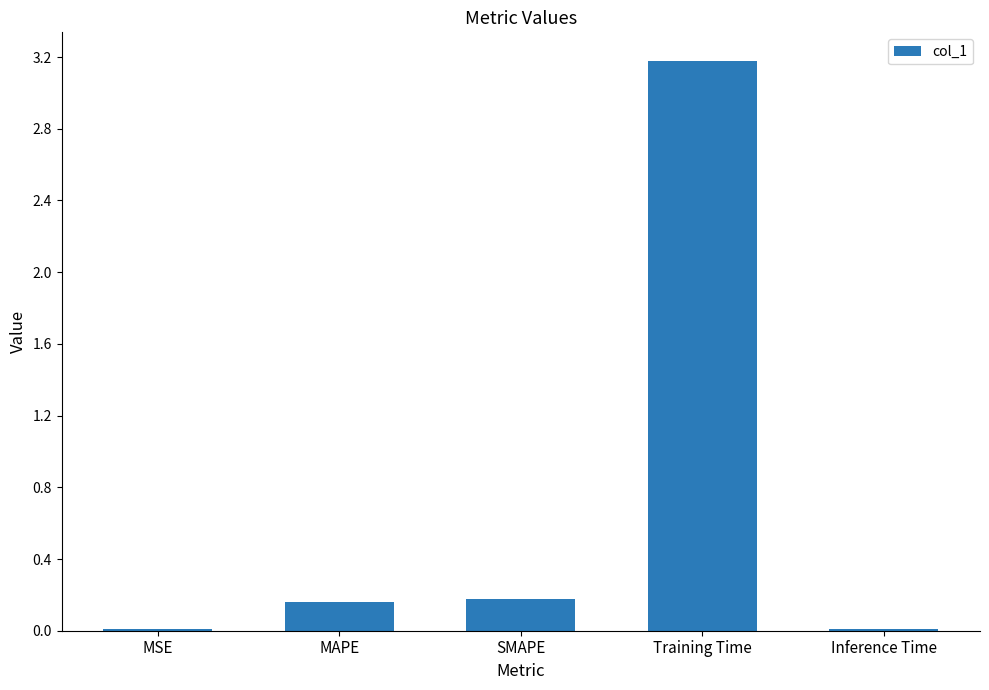

What is the greatest value displayed?

3.2